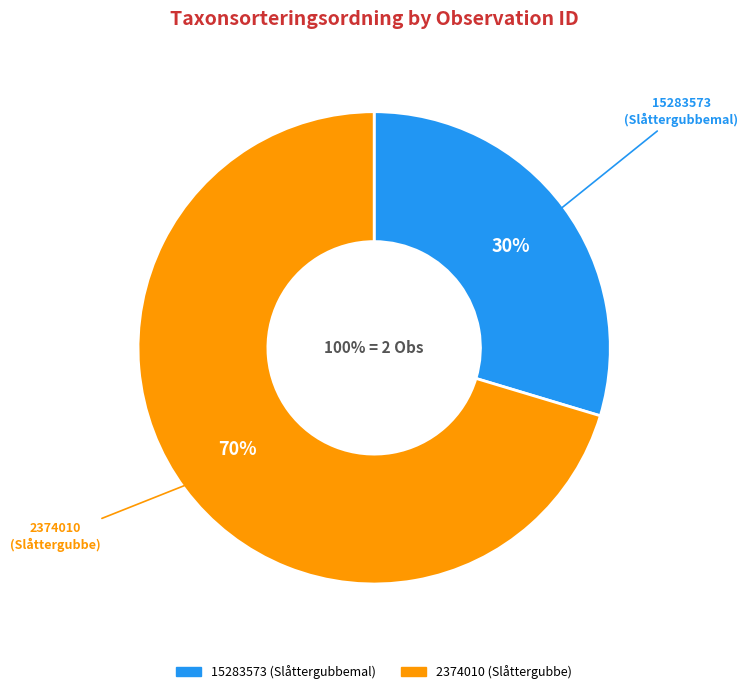

True or false: 15283573 accounts for 30% of the total.

True